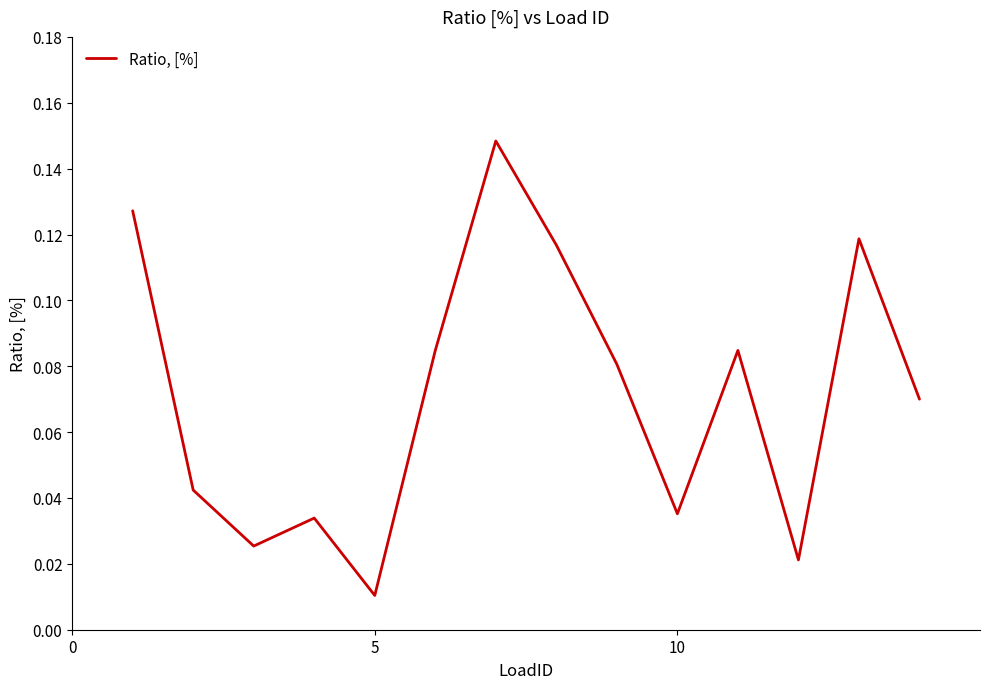

How many series are shown in this chart?

1